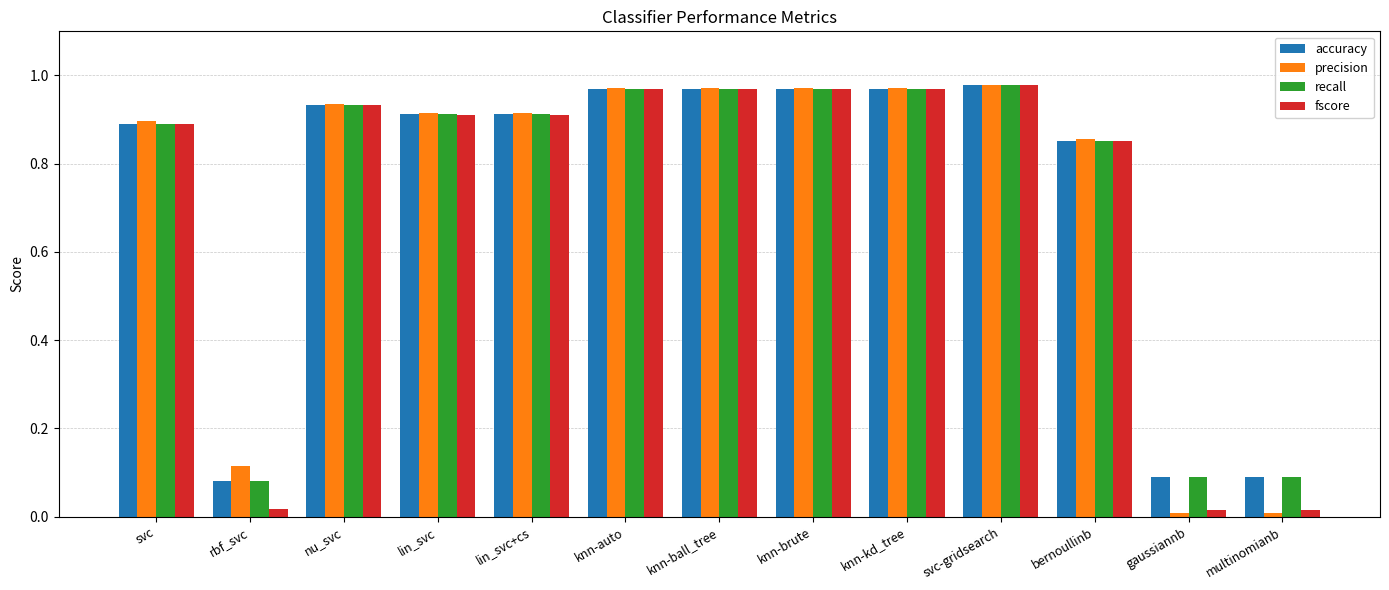

The accuracy series shows 1.4 at svc. True or false?

False